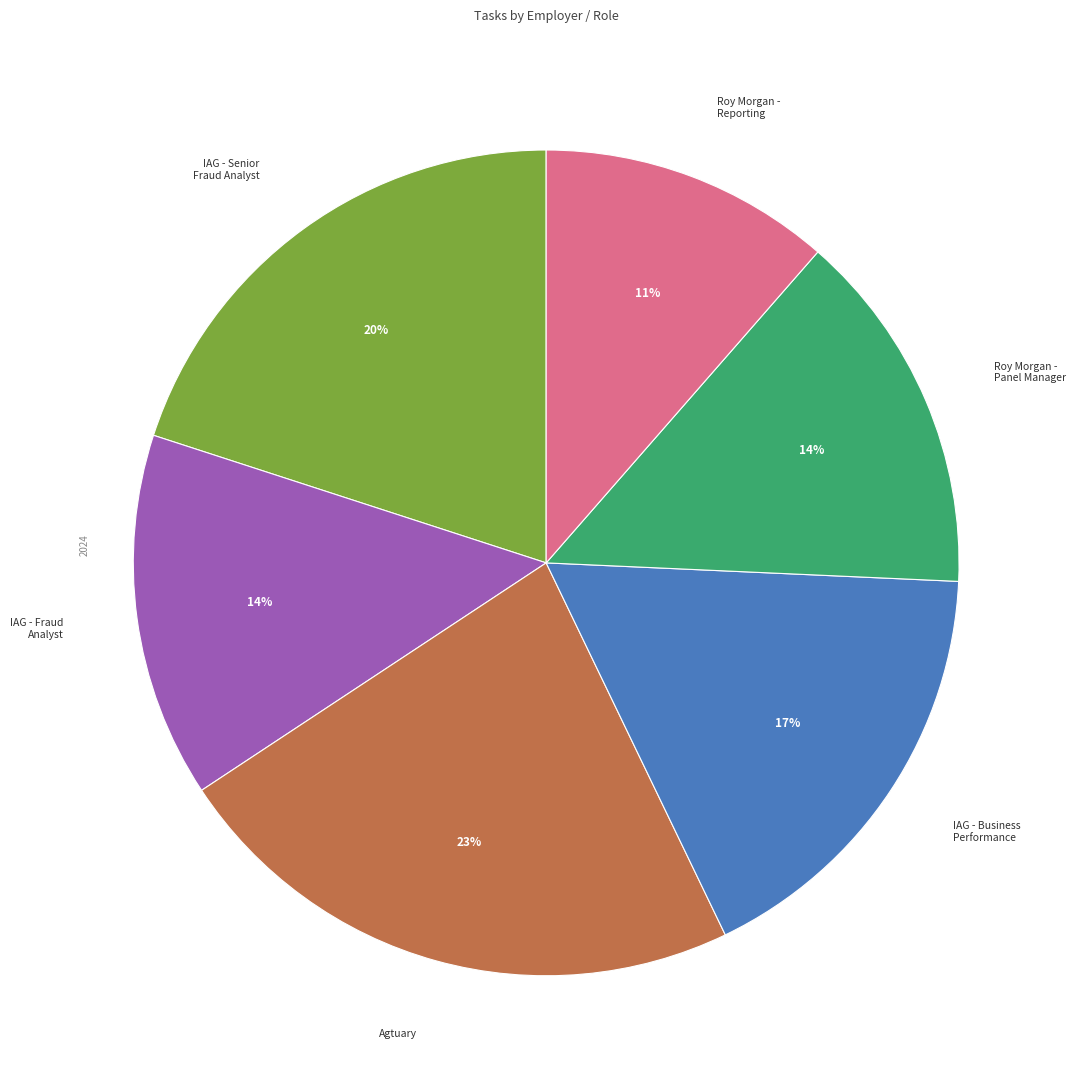

To the nearest percent, what is the average slice percentage?

17%